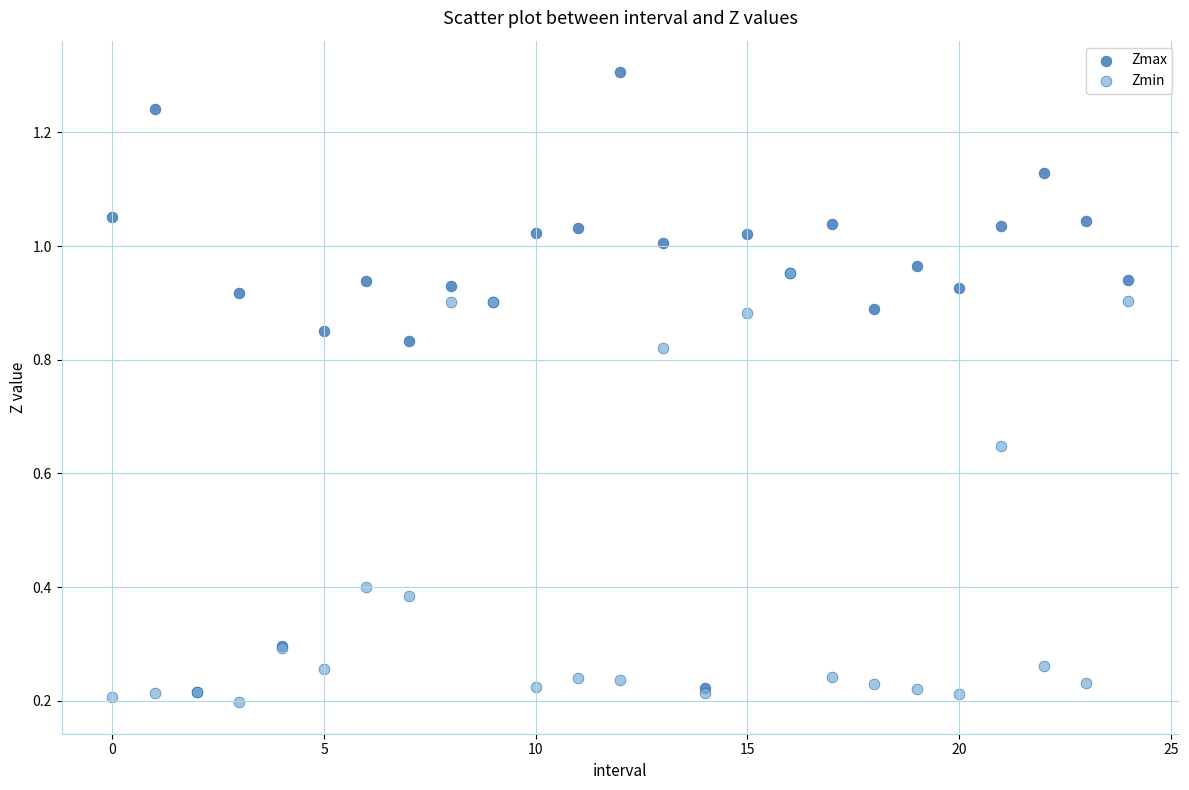

What are all the series names shown in the legend?

Zmax, Zmin